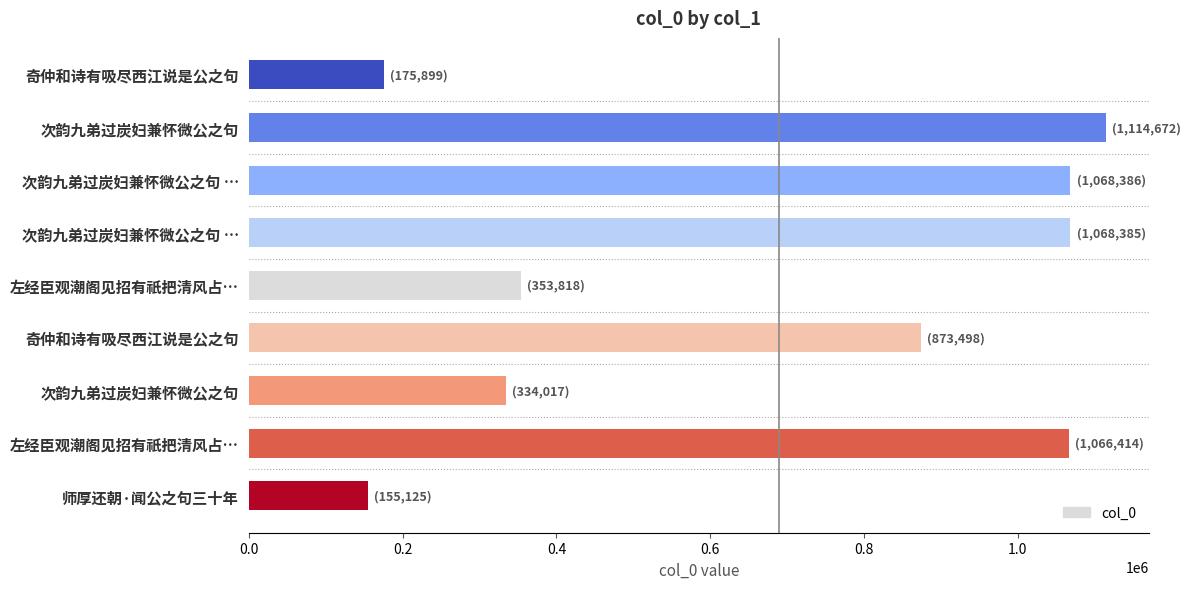

Count the number of data series in this chart.

1